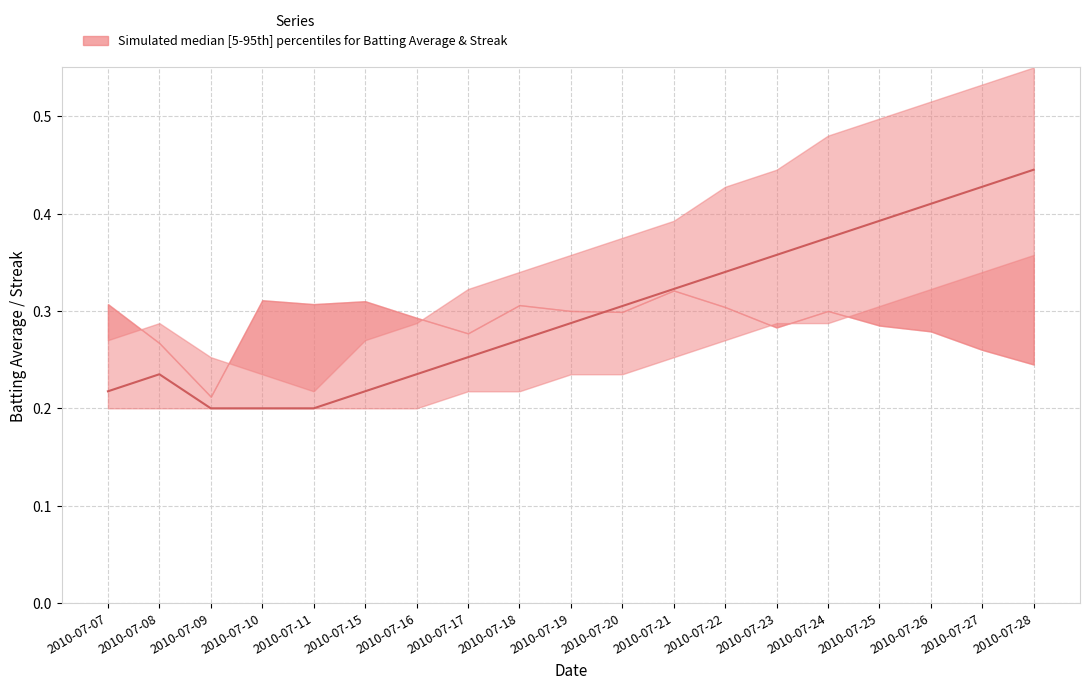

Which category has the lowest value across all series?

2010-07-09